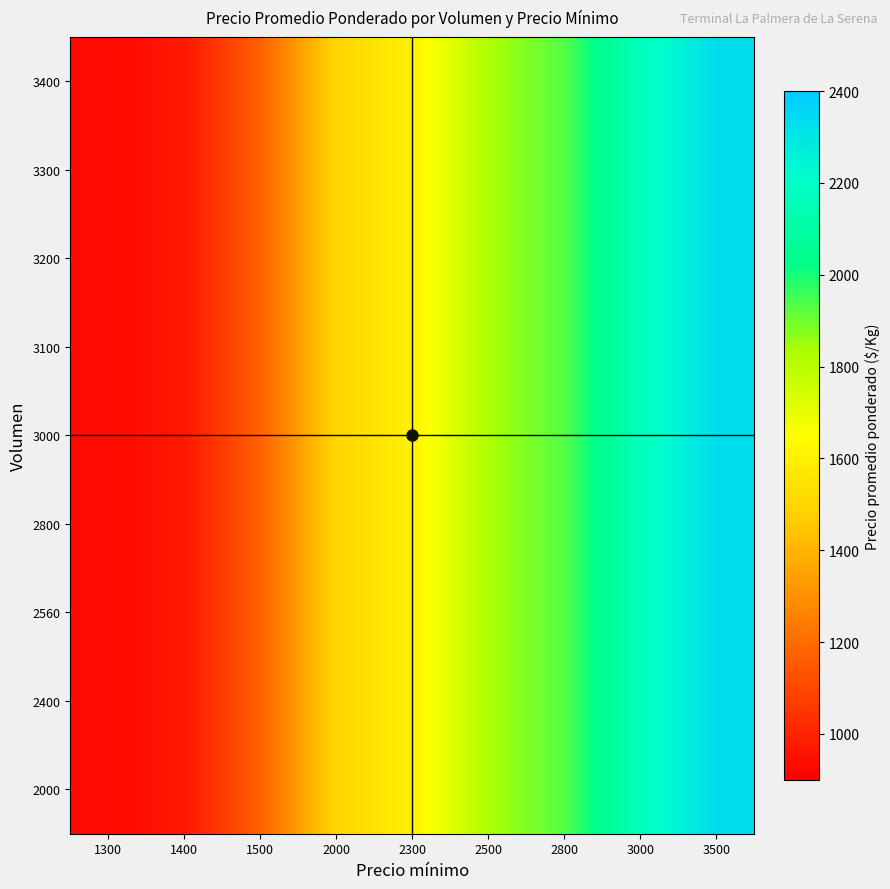

Between 1500 and 2000, which is larger?

2000